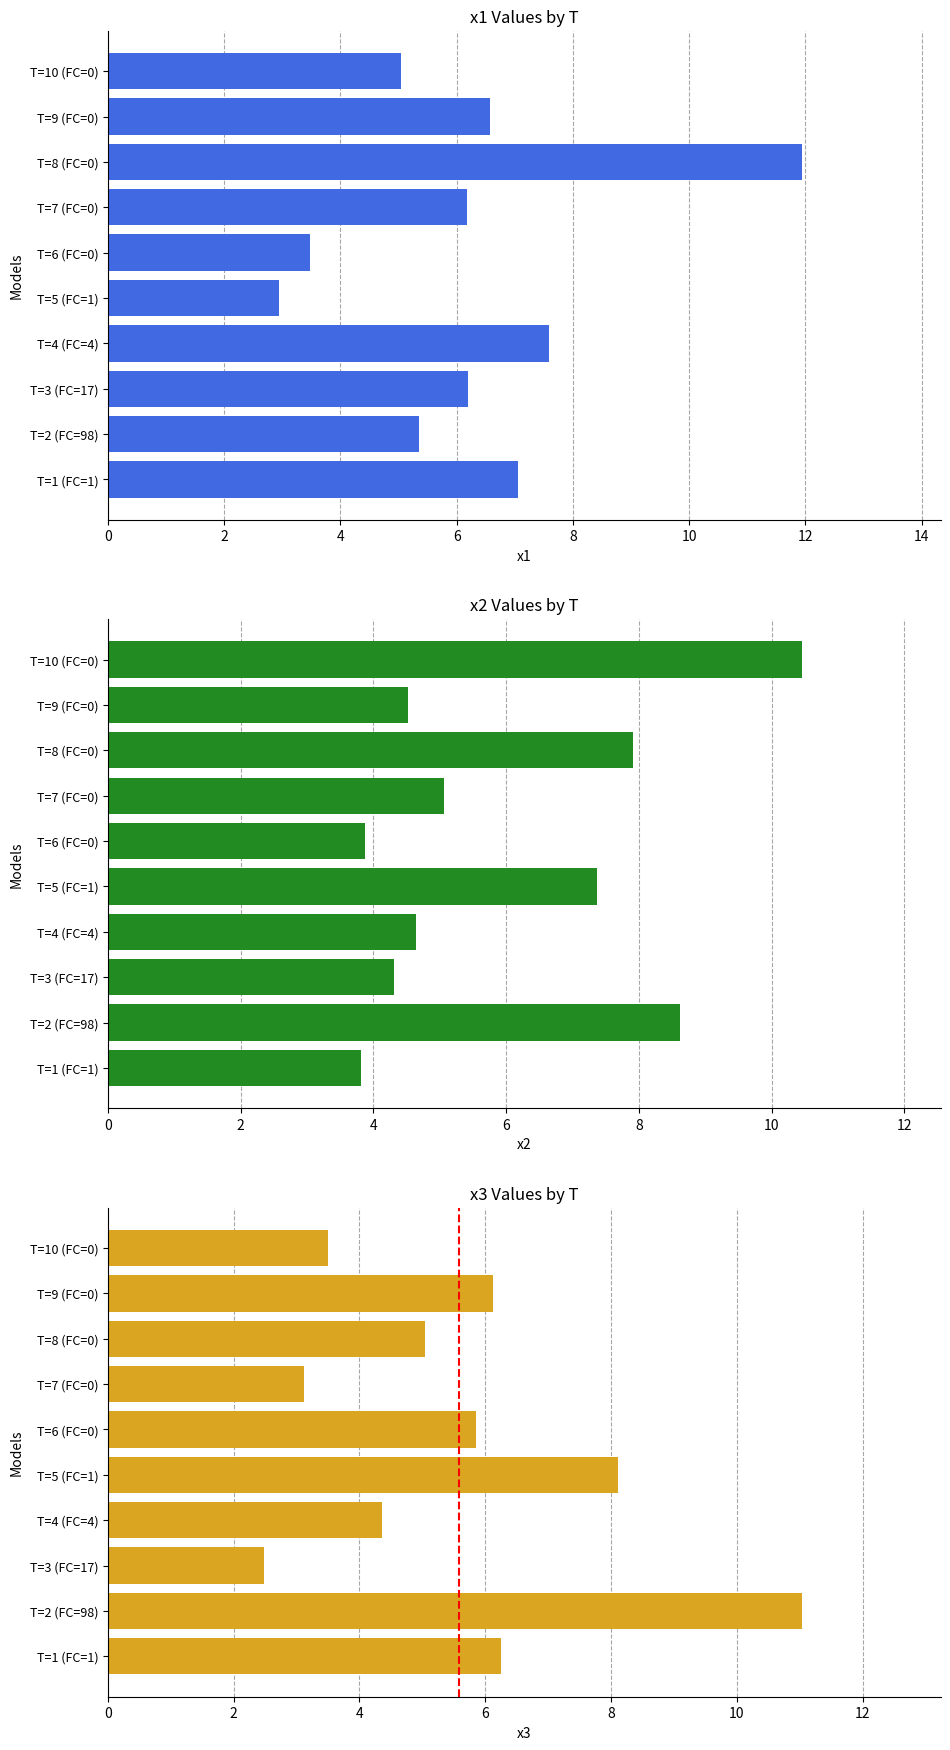

What position from the left is T=1 (FC=1)?

1